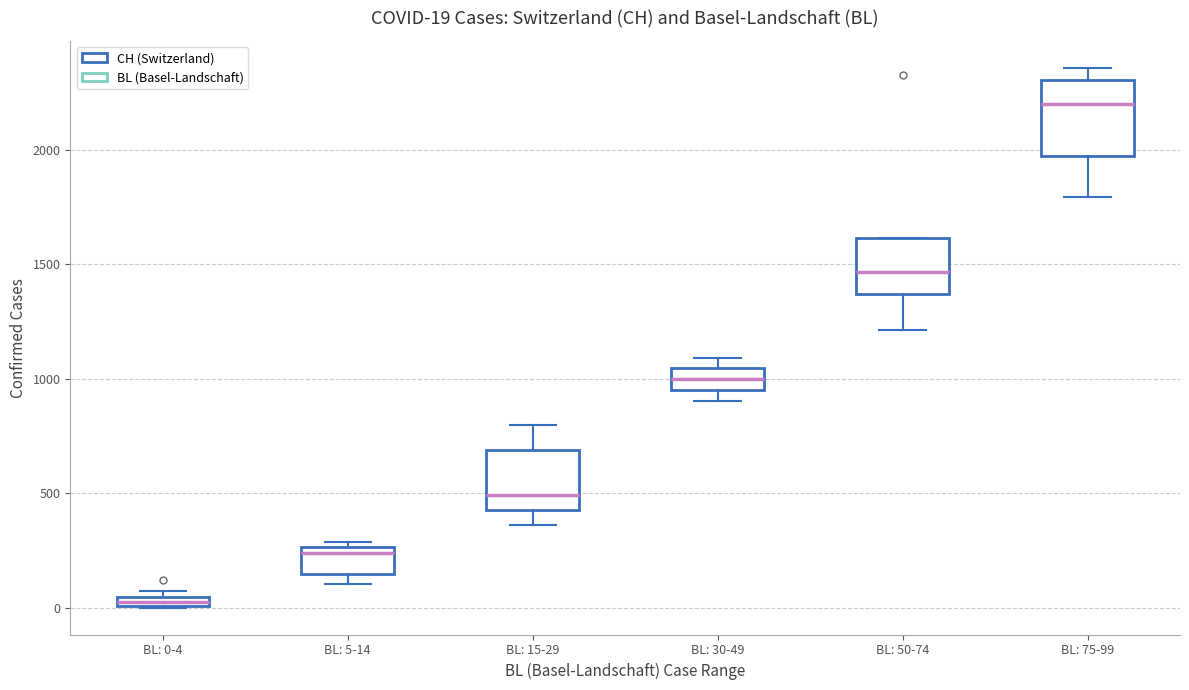

Which box's median line is the lowest?

BL: 0-4